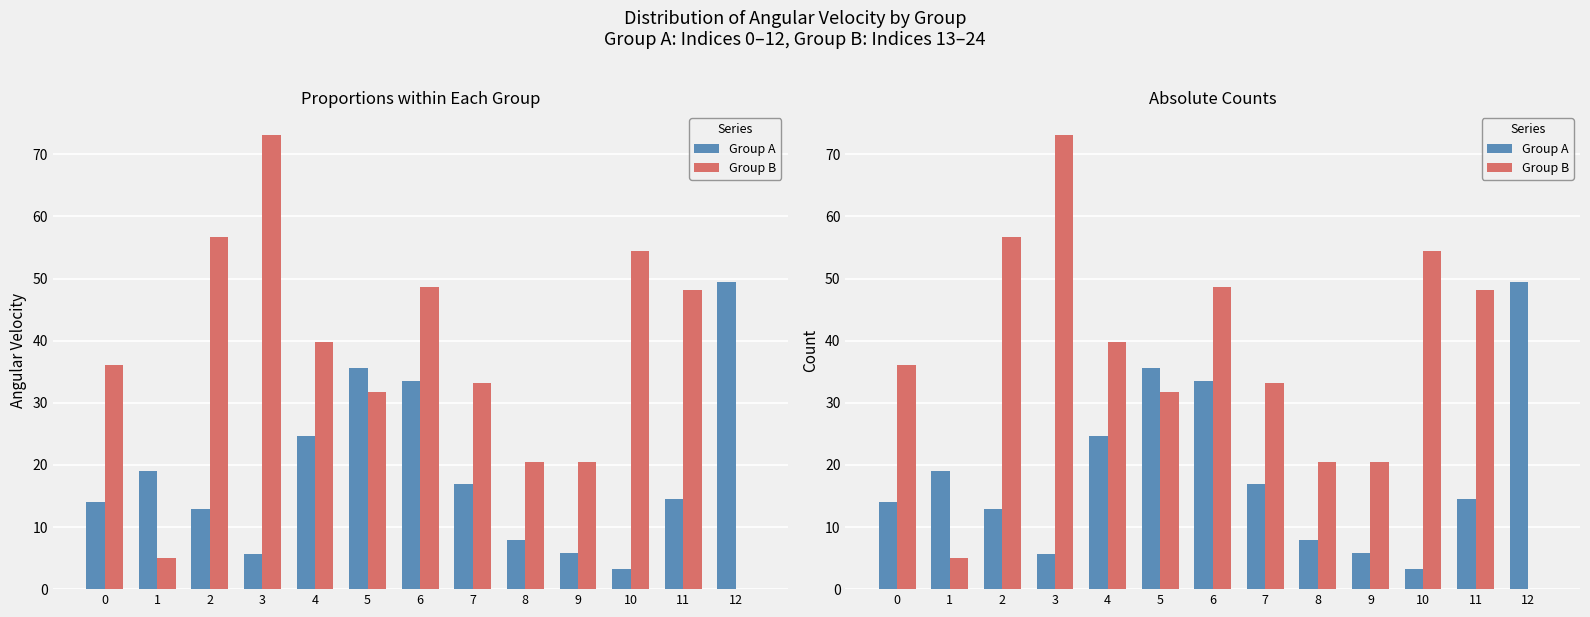

How many distinct data groups are displayed?

2